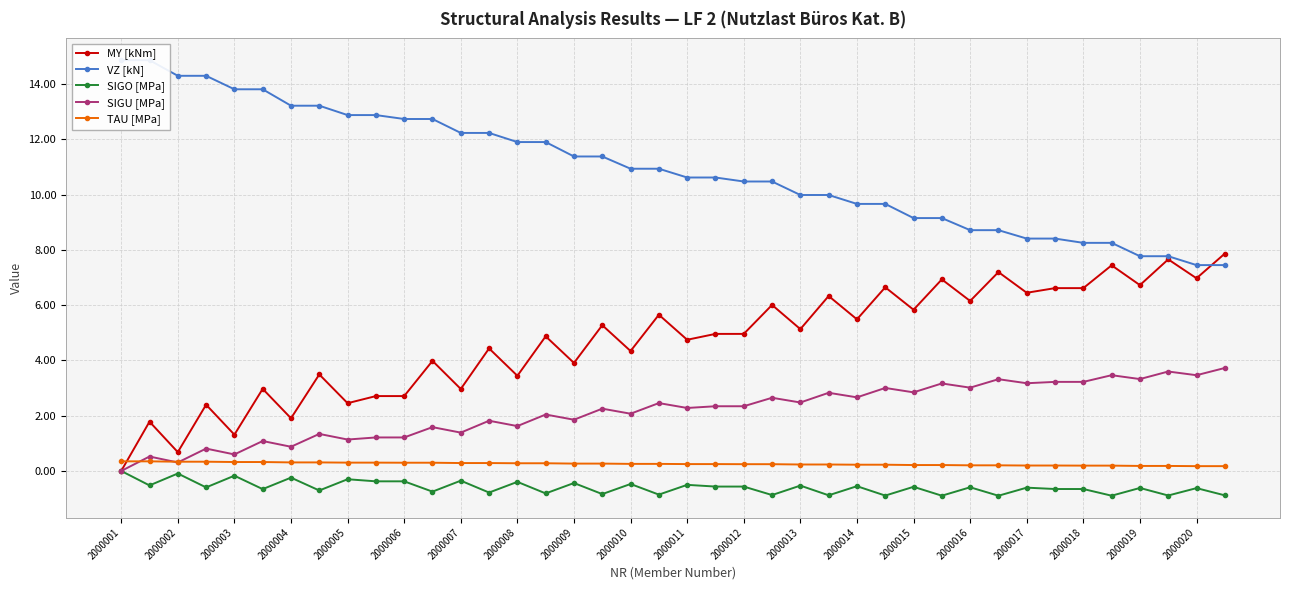

In SIGU [MPa], how many points are lower than both neighbors (excluding endpoints)?

16